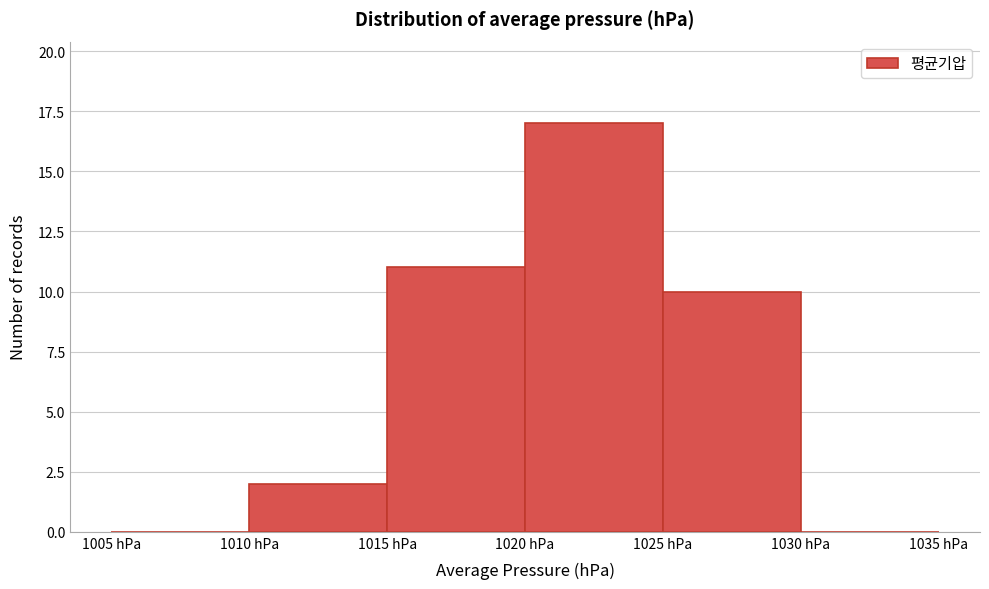

Which range on the x-axis has the tallest bar?

1020 to 1025